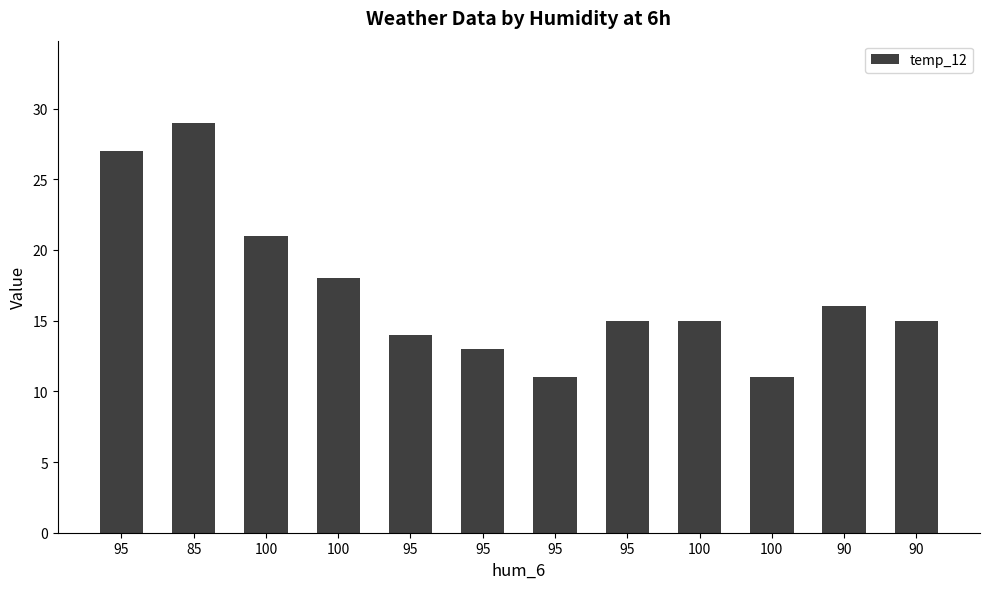

Reading left to right, extract all data points from this chart.

95=27	85=29	100=21	100=18	95=14	95=13	95=11	95=15	100=15	100=11	90=16	90=15